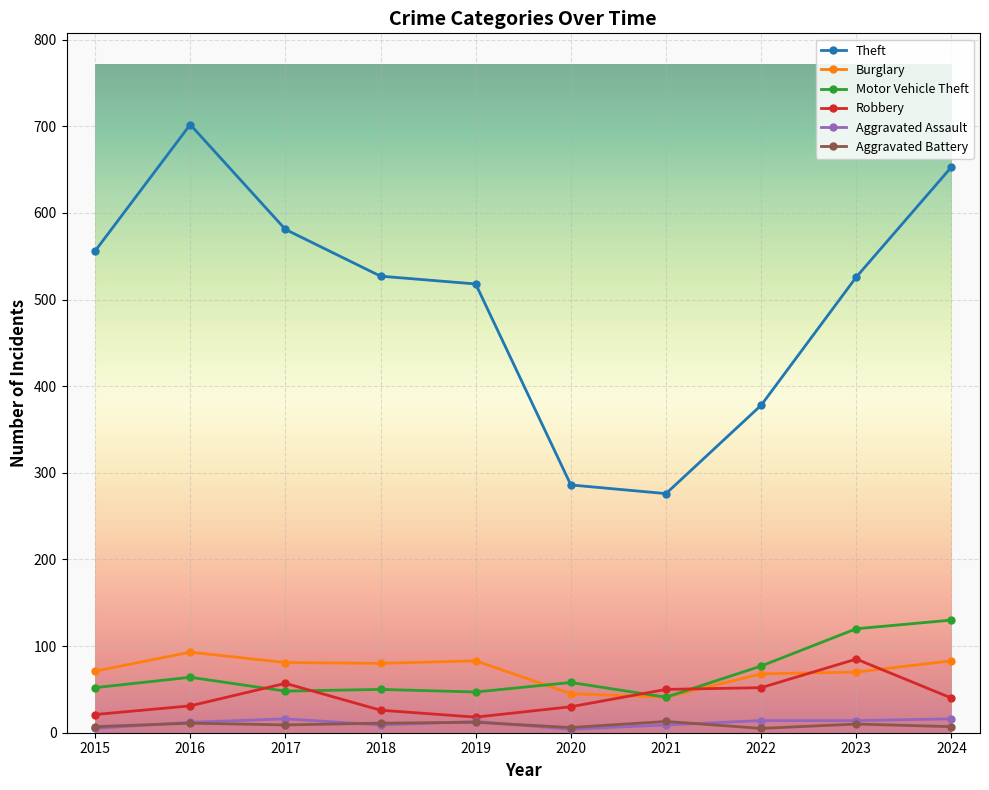

Where is the first local maximum for Theft?

2016